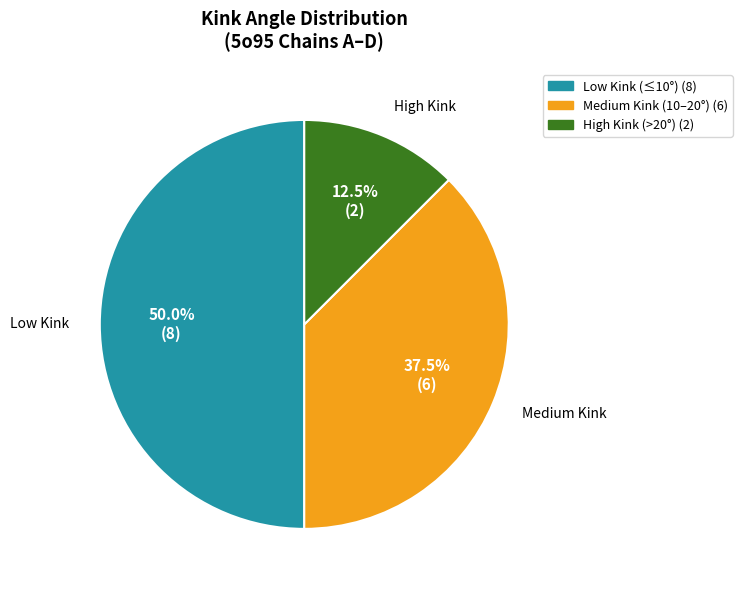

How many segments does this pie chart have?

3